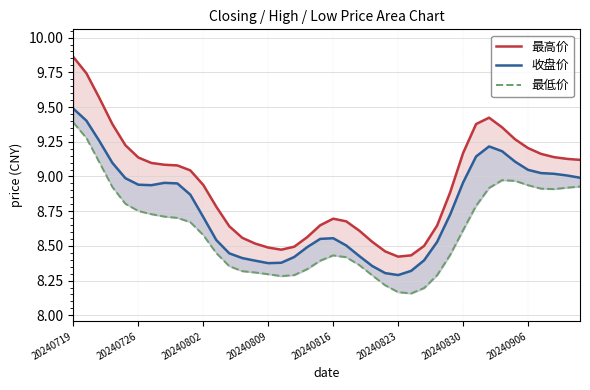

What is the lowest value of the 最低价 series?

8.2